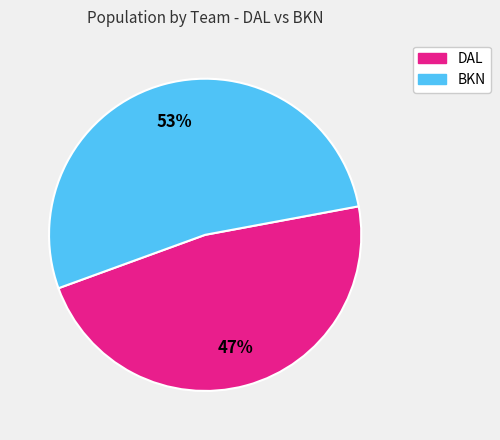

True or false: DAL accounts for 60% of the total.

False